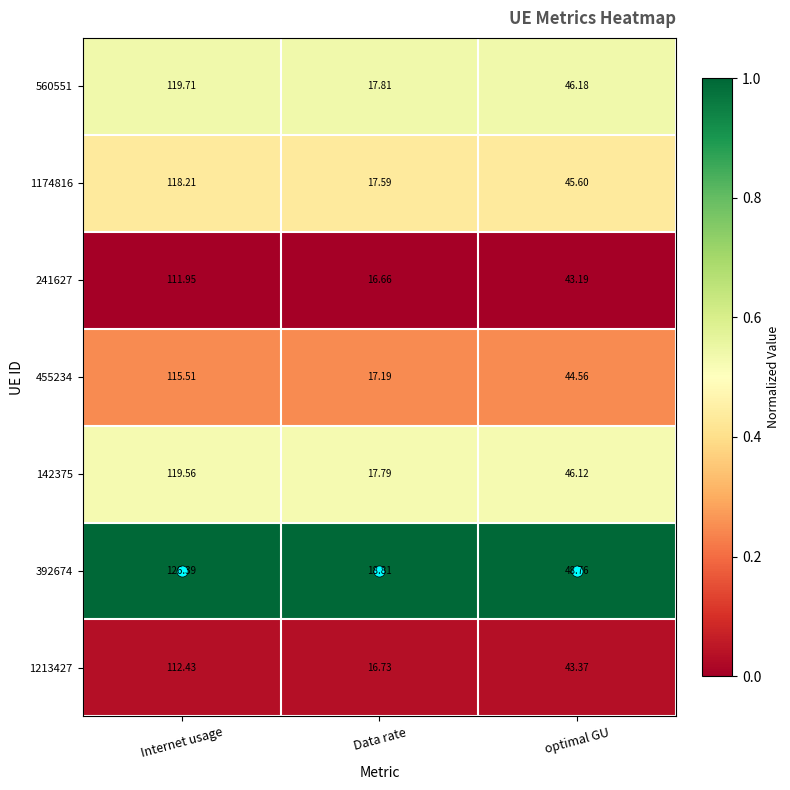

At which label is 392674 closest to 72?

optimal GU